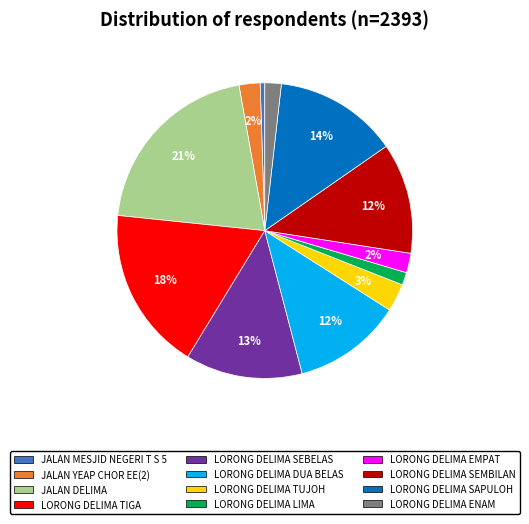

Is it true that LORONG DELIMA DUA BELAS is 20% of the pie?

False